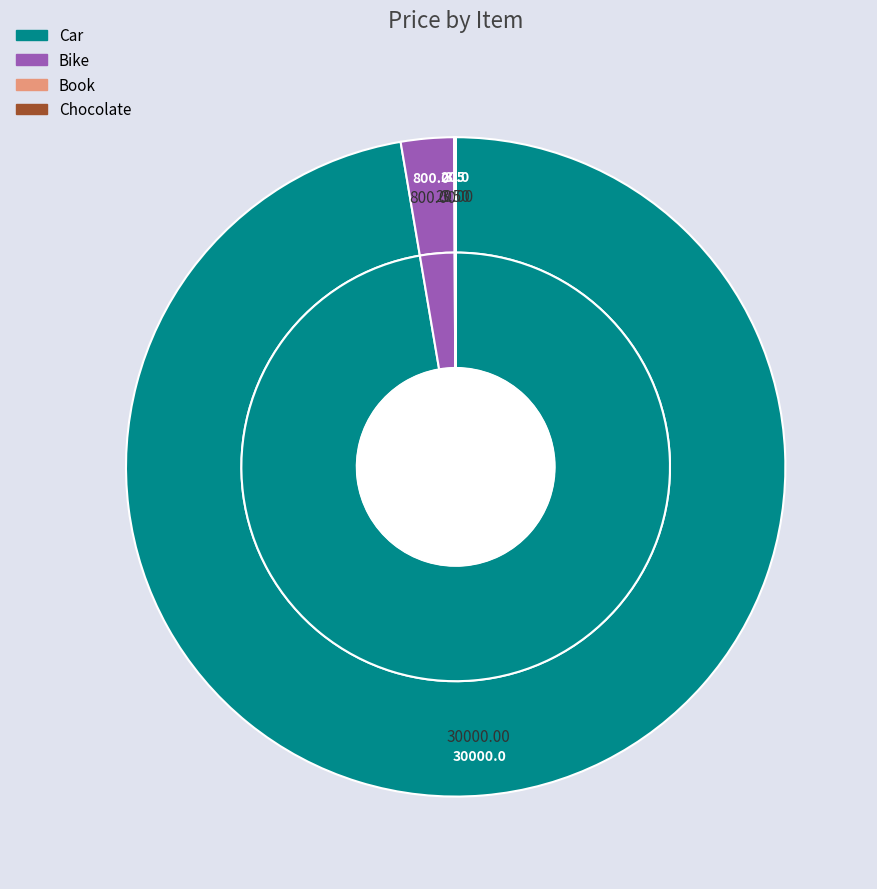

Which has a higher value, Book or Chocolate?

Book